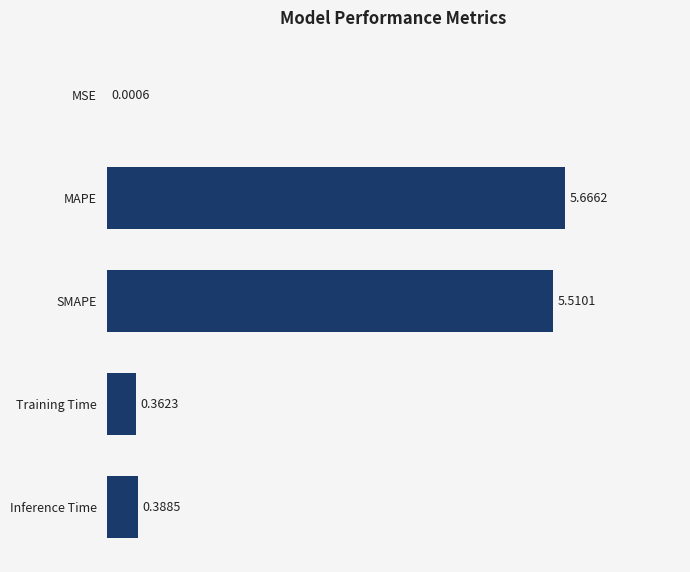

Which has a higher value, MAPE or MSE?

MAPE